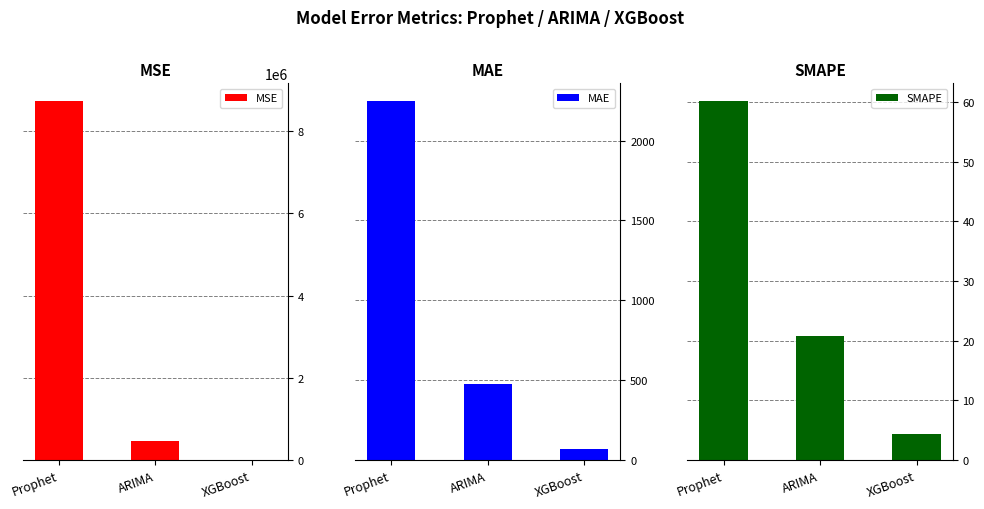

What is the difference between the highest and lowest values at Prophet?

8725534.5